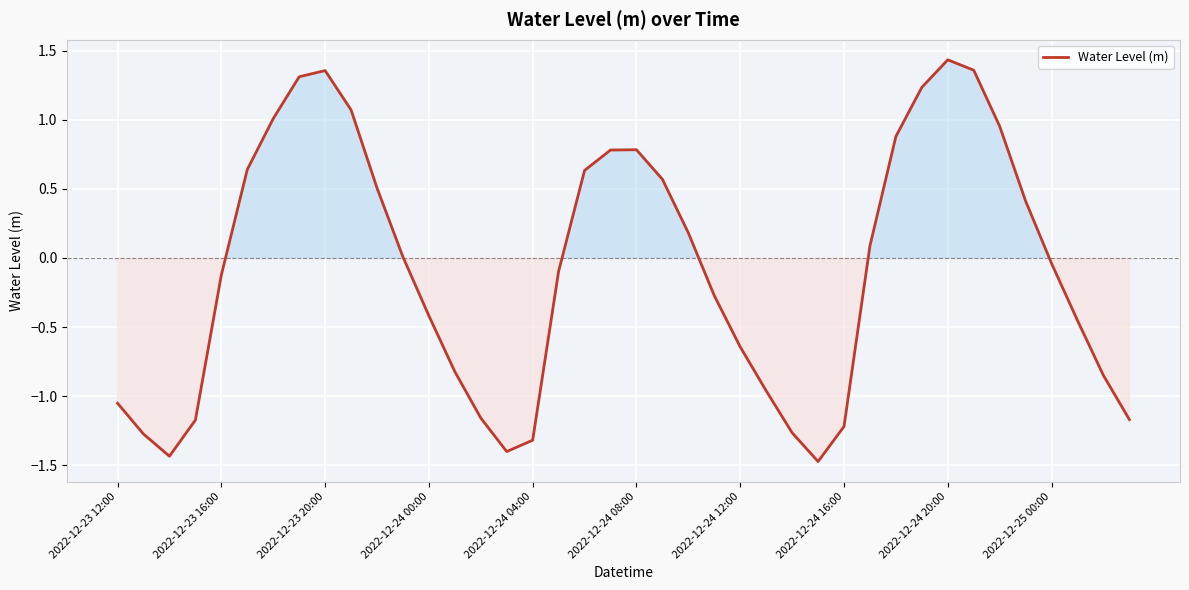

Which category has the highest value across all series?

2022-12-24 20:00